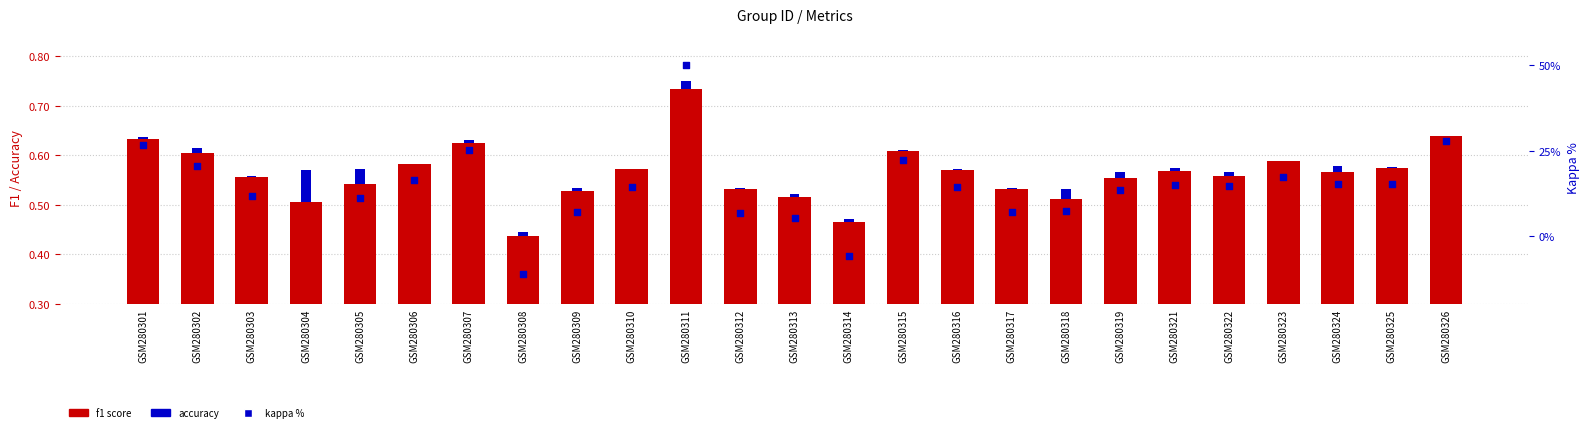

What are all the series names shown in the legend?

f1 score, accuracy, kappa %